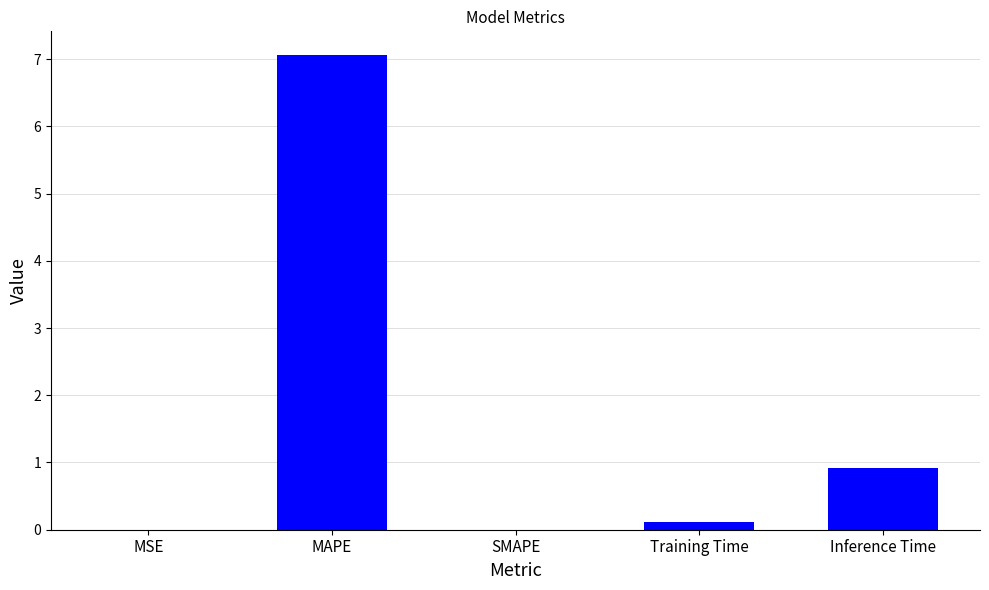

What is the sum of all values?

8.1